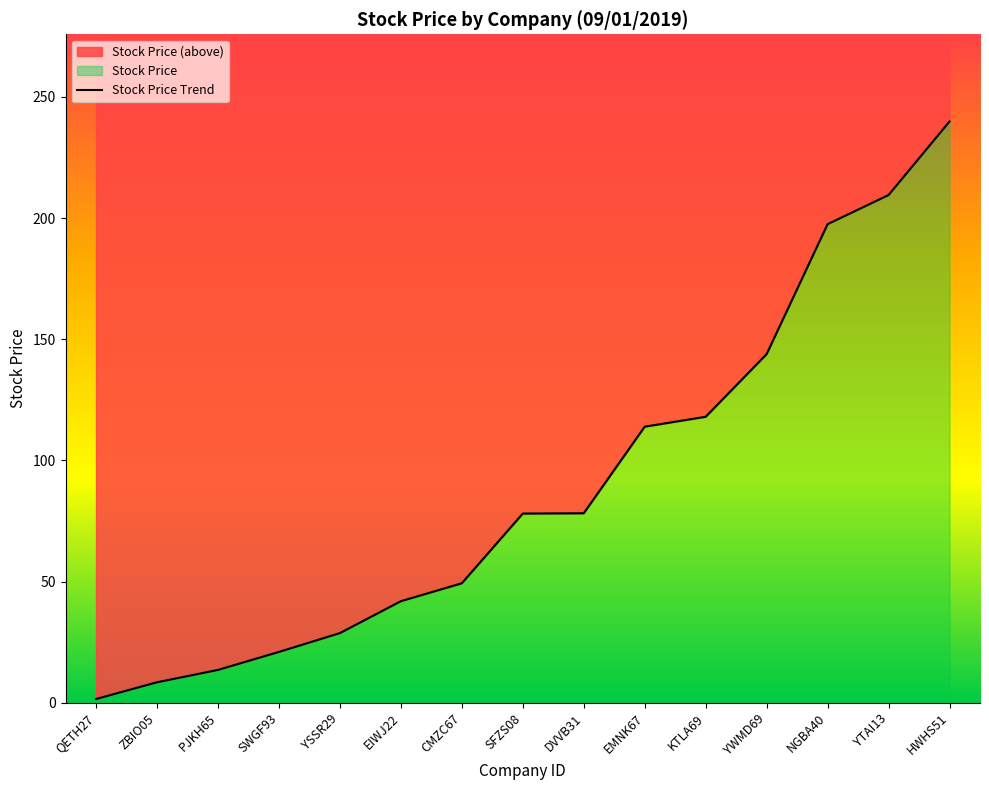

What is the ratio of the value at ZBIO05 to the value at QETH27?

5.5